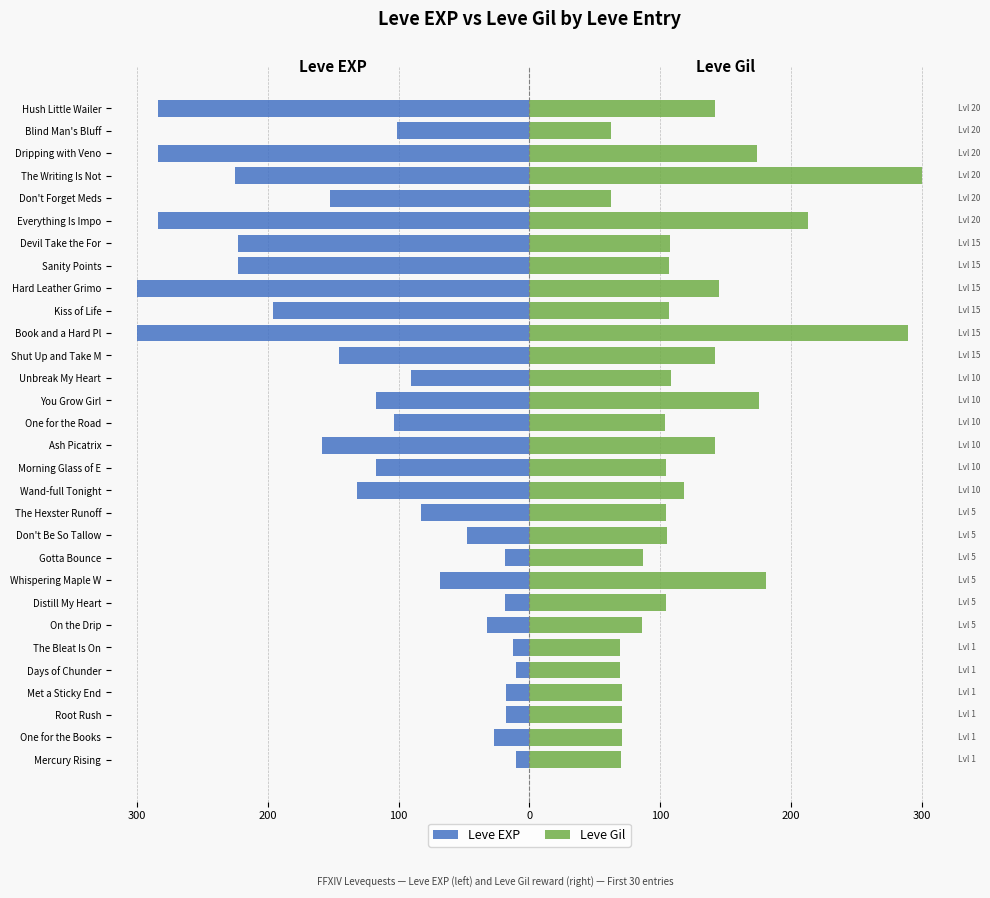

Reading left to right, list all the values displayed in this chart.

Leve EXP: -10.5	-26.9	-17.5	-17.5	-10.5	-12.9	-32.8	-18.7	-68.7	-18.7	-47.4	-82.7	-131.5	-117.6	-158.4	-103.7	-117.6	-90.6	-145.3	-300.0	-196.4	-300.0	-222.7	-222.7	-284.3	-152.2	-225.4	-284.3	-101.5	-284.3
Leve Gil: 69.9	70.5	70.5	71.1	69.3	69.3	86.0	104.5	181.2	86.6	105.2	104.5	118.1	104.5	142.3	103.9	175.7	108.2	142.3	289.5	106.4	144.7	106.4	107.6	212.8	62.5	300.0	173.8	62.5	142.3